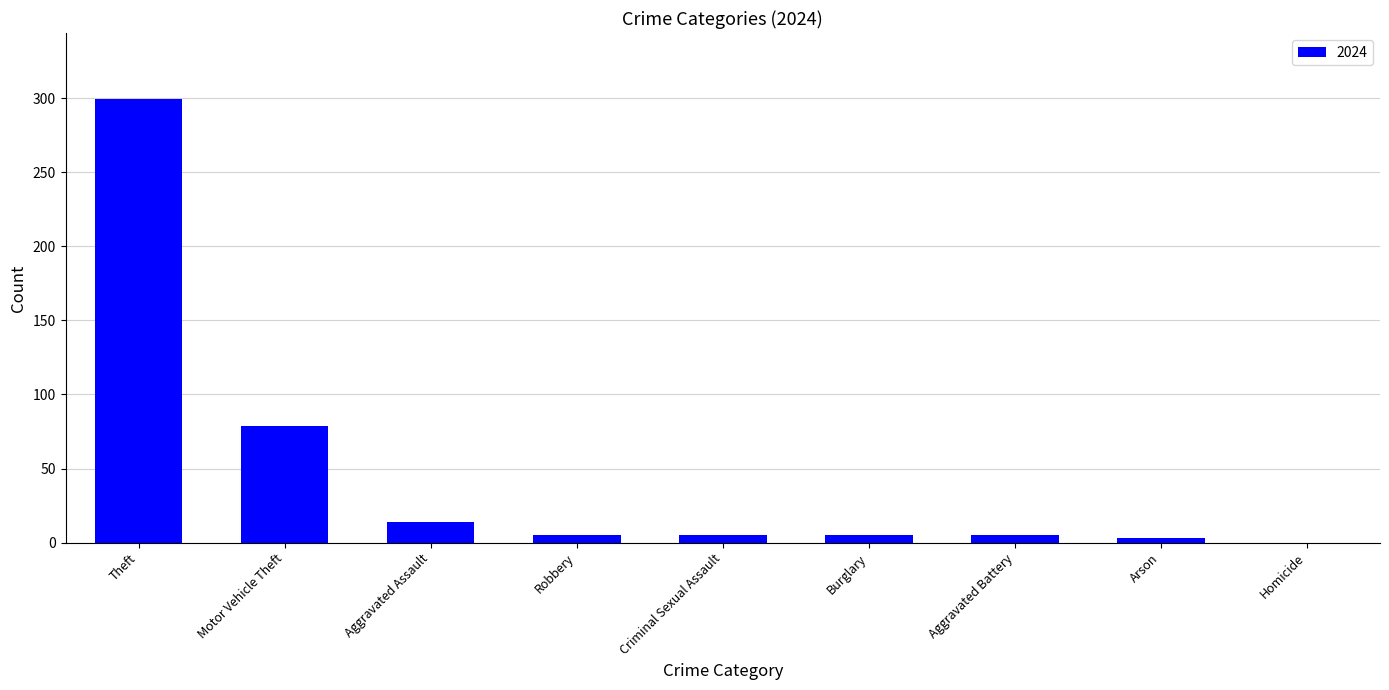

The chart shows a value of 79 at Motor Vehicle Theft. True or false?

True